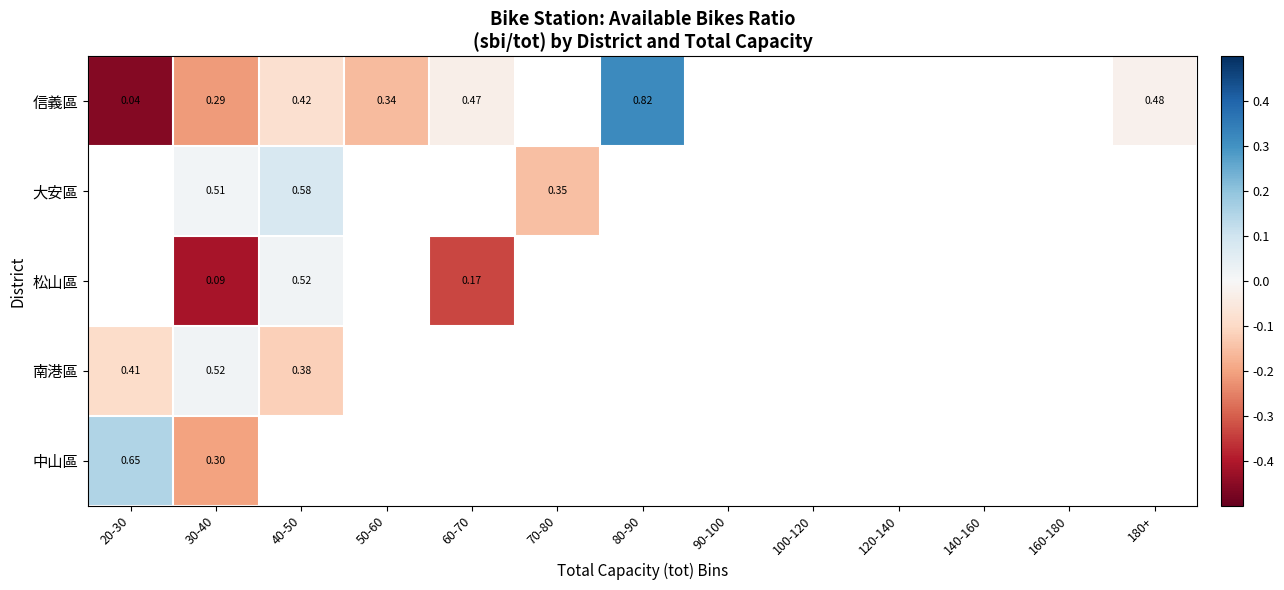

Which series has the largest range (max minus min)?

信義區